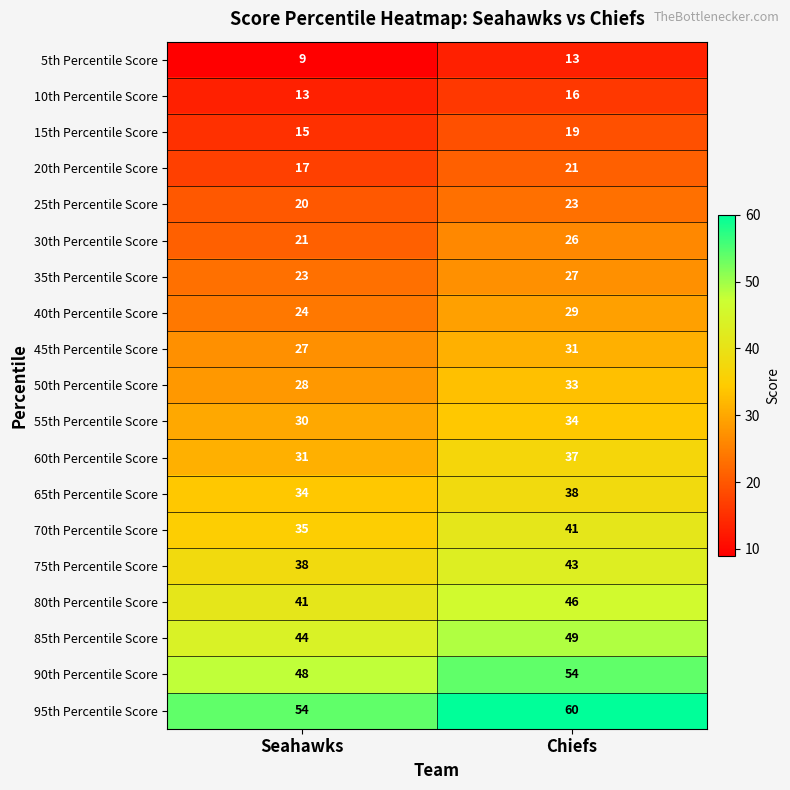

List the series in order of their peak value, highest first.

95th Percentile Score, 90th Percentile Score, 85th Percentile Score, 80th Percentile Score, 75th Percentile Score, 70th Percentile Score, 65th Percentile Score, 60th Percentile Score, 55th Percentile Score, 50th Percentile Score, 45th Percentile Score, 40th Percentile Score, 35th Percentile Score, 30th Percentile Score, 25th Percentile Score, 20th Percentile Score, 15th Percentile Score, 10th Percentile Score, 5th Percentile Score